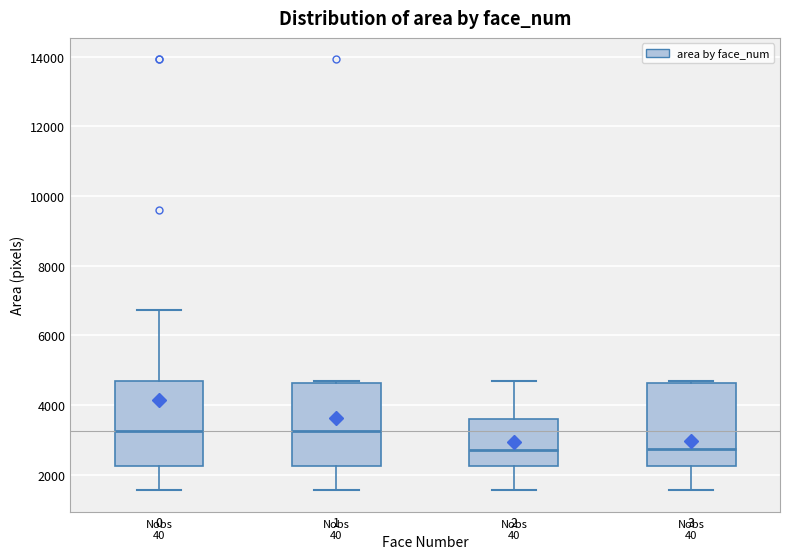

Where does the median line of the box at x = 3 sit on the y-axis? The values are not printed on the chart, so give them approximately, as read against the axis.

2800